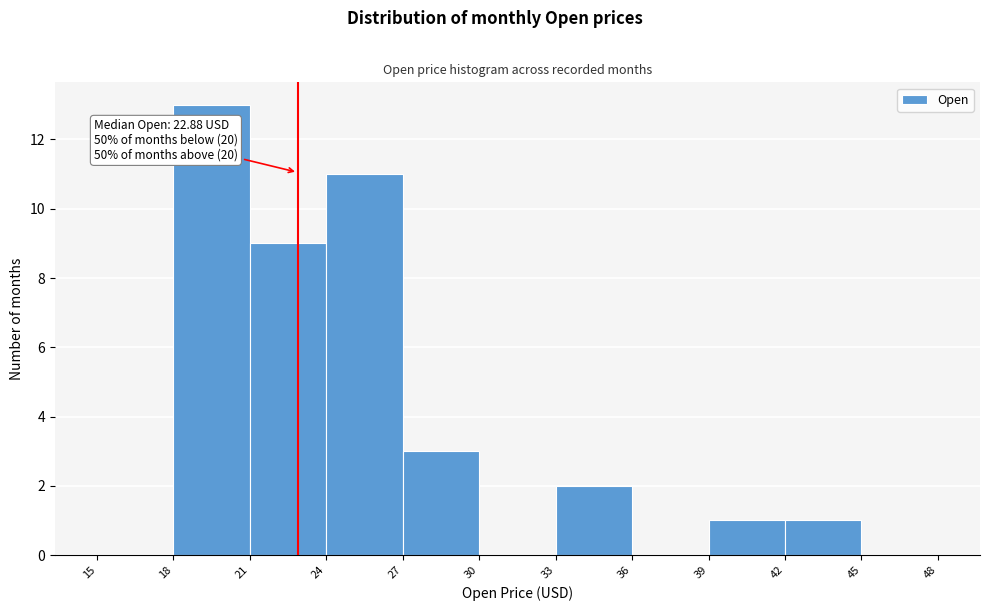

Which range on the x-axis has the tallest bar?

18 to 21